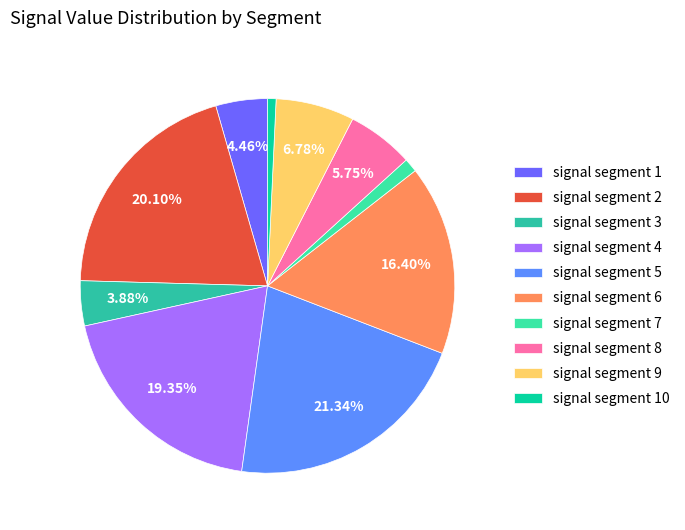

To the nearest percent, what percentage of the pie is signal segment 3?

4%